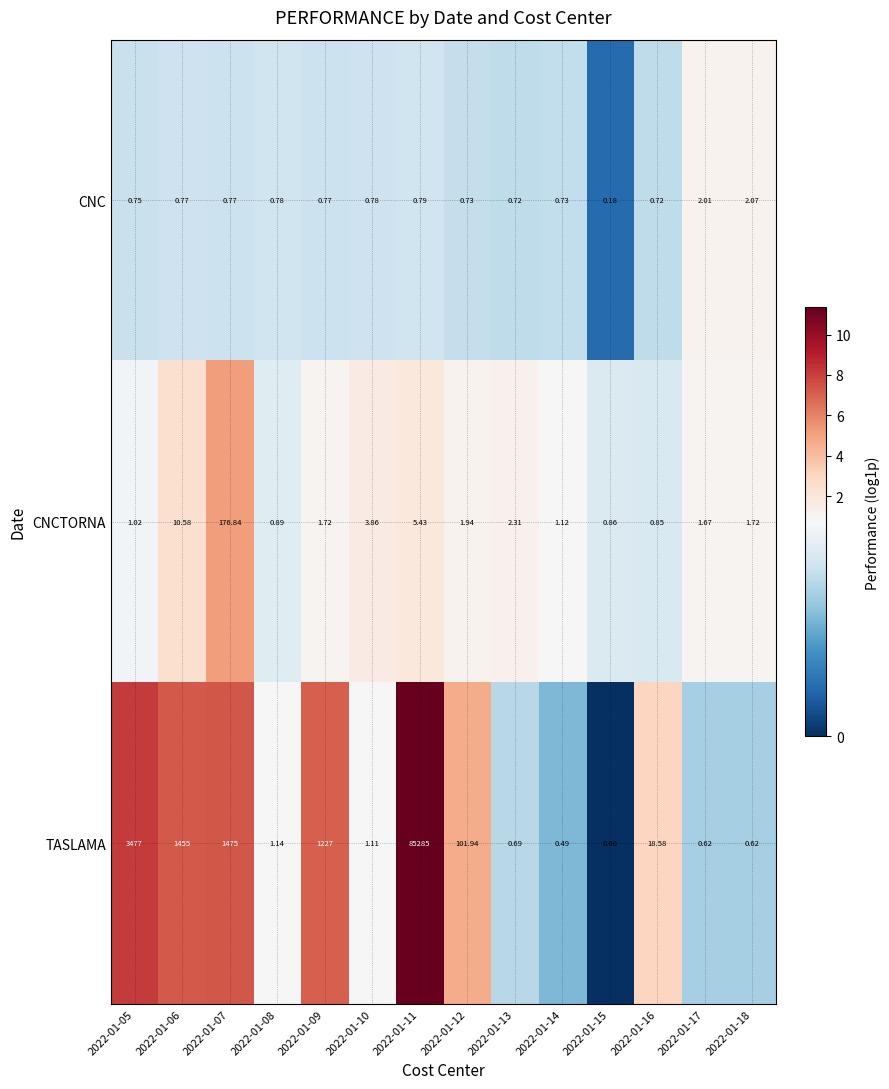

Rank the series at 2022-01-06 from lowest to highest value.

CNC, CNCTORNA, TASLAMA